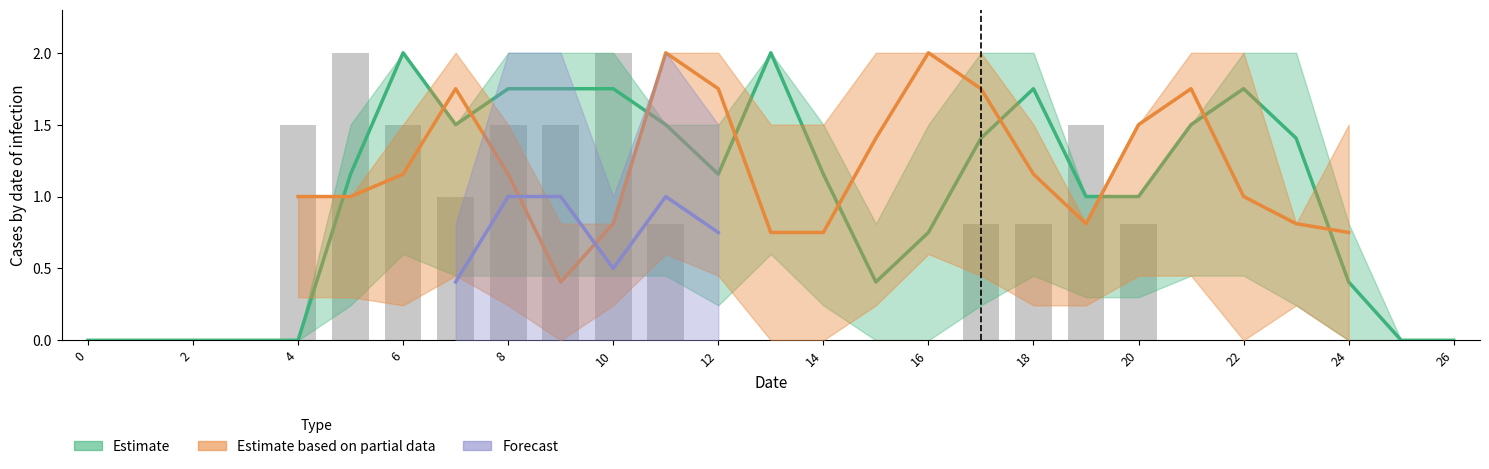

True or false: the data shows 0.3 at 22.

False